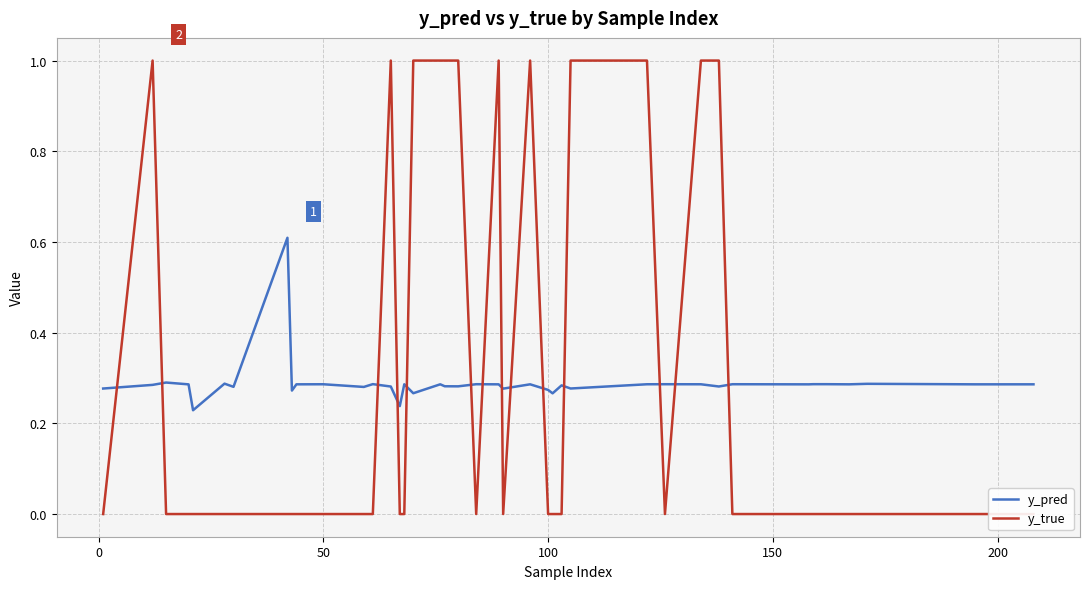

Which series has the largest range (max minus min)?

y_true